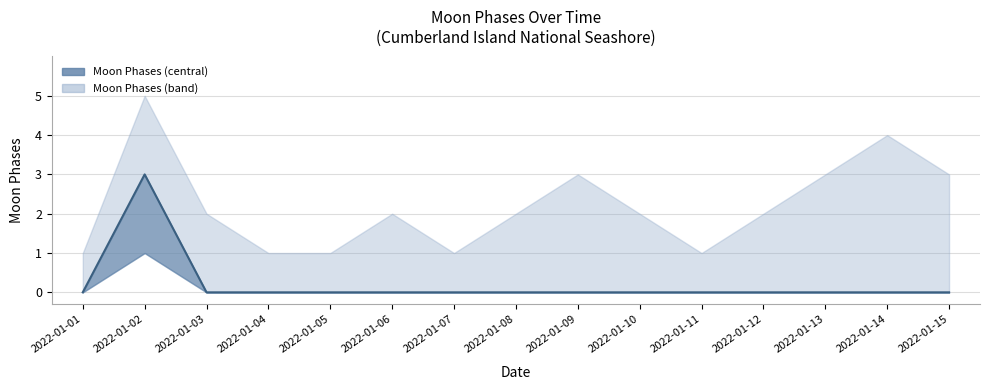

Reading right to left, transcribe all the data shown in this chart.

Moon Phases (central): 0	0	0	0	0	0	0	0	0	0	0	0	0	3	0
Moon Phases (upper): 3	4	3	2	1	2	3	2	1	2	1	1	2	5	1
Moon Phases (lower): 0	0	0	0	0	0	0	0	0	0	0	0	0	1	0